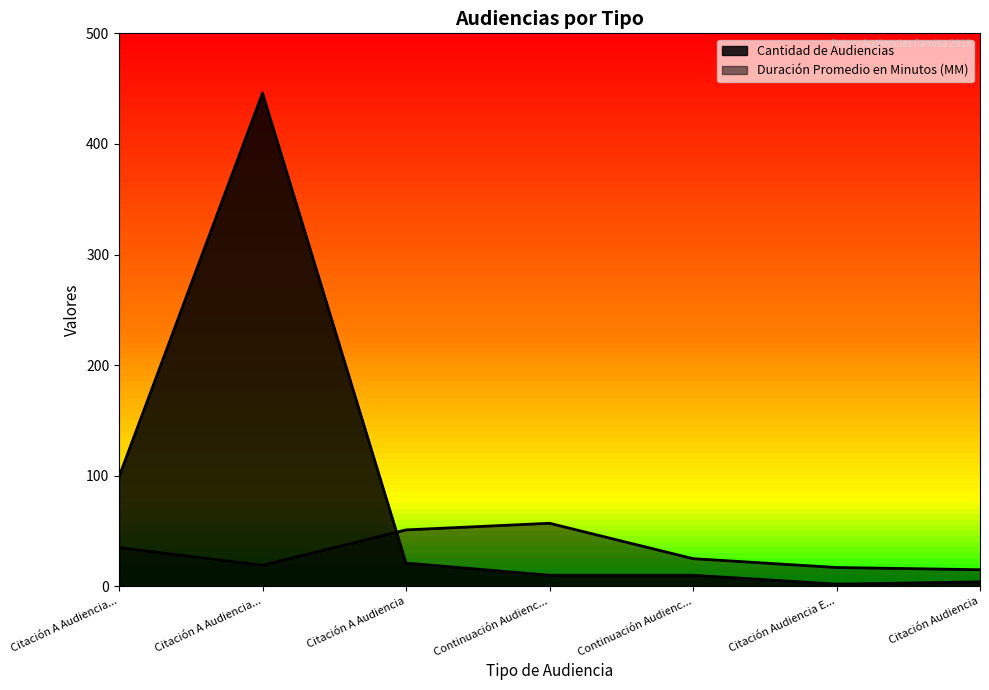

Between Citación A Audiencia... and Citación A Audiencia, which series saw the biggest shift?

Cantidad de Audiencias